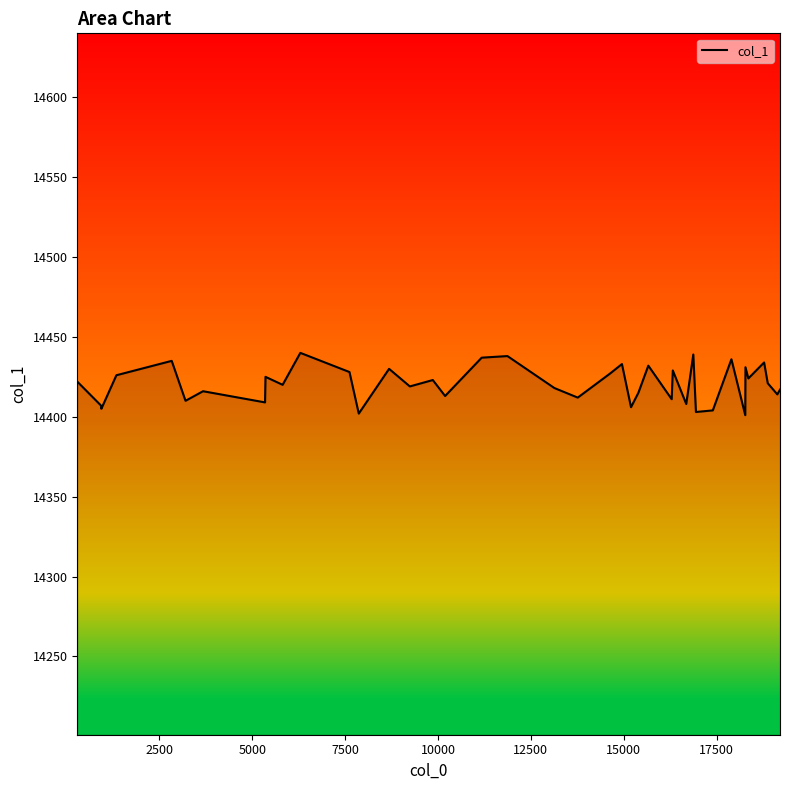

What is the difference between the maximum and minimum values?

39